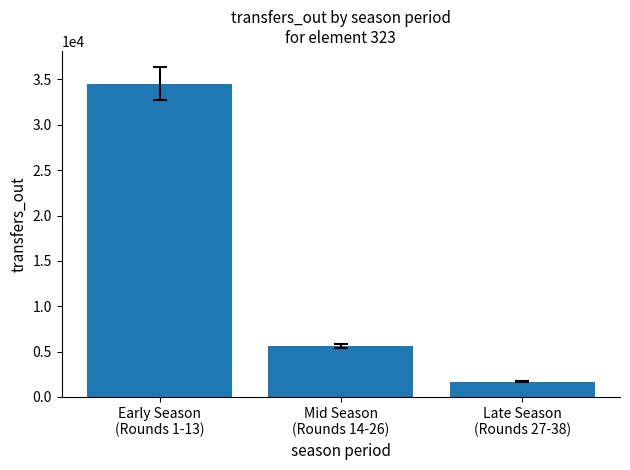

What is the label of the 1st bar from the right?

Late Season
(Rounds 27-38)